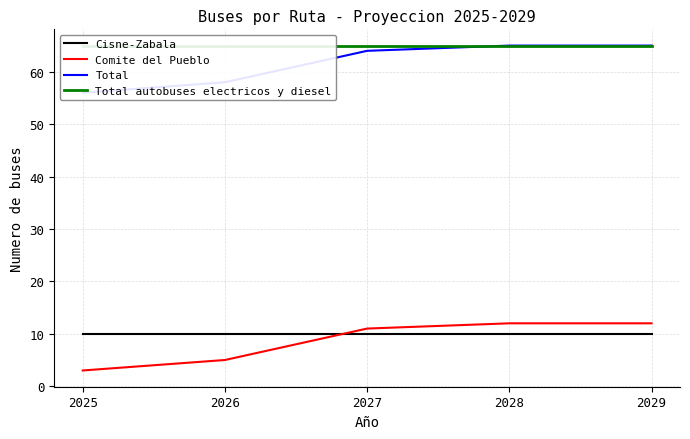

List the series in order of their peak value, lowest first.

Cisne-Zabala, Comite del Pueblo, Total, Total autobuses electricos y diesel